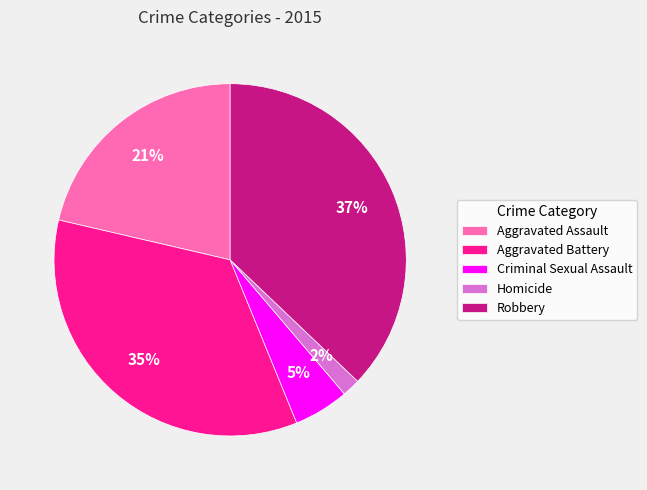

To the nearest percent, what portion does Criminal Sexual Assault represent?

5%